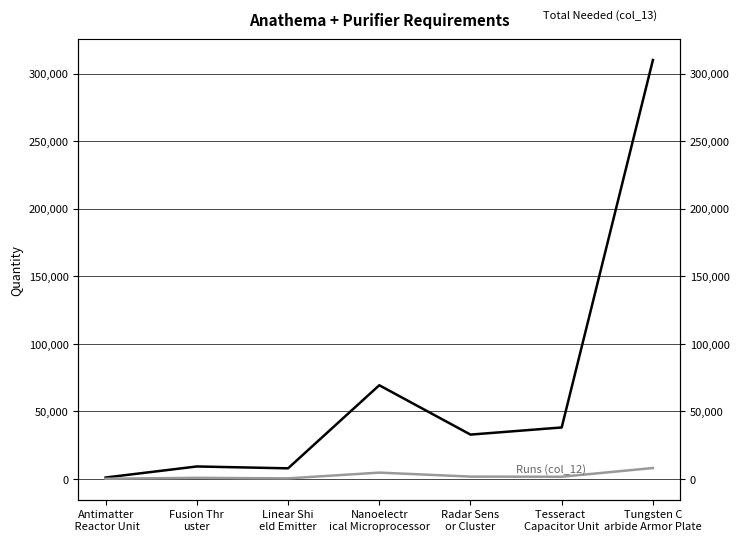

At which category is the sum across all series the highest?

Tungsten C
arbide Armor Plate